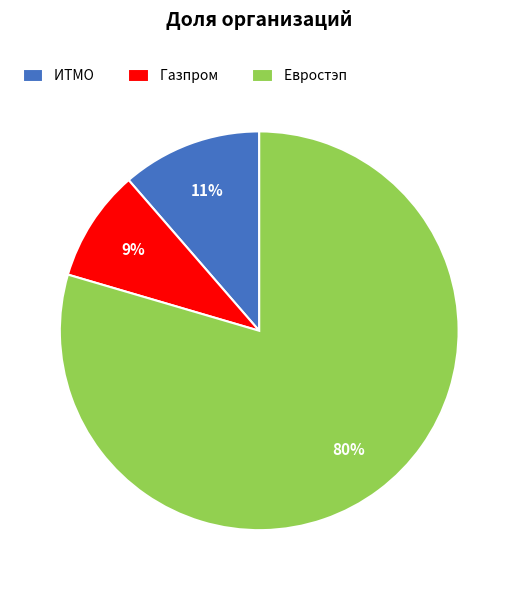

Approximately how many times larger is the value at ИТМО compared to Евростэп?

0.1